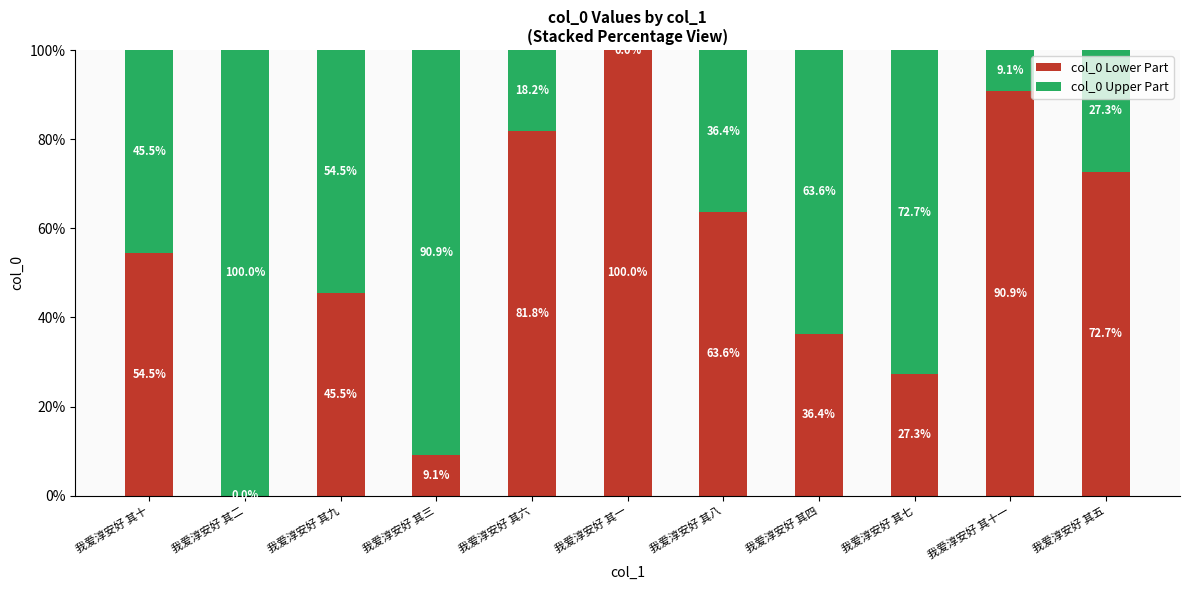

True or false: col_0 Lower Part has a value of 8.1 at 我爱淳安好 其七.

False